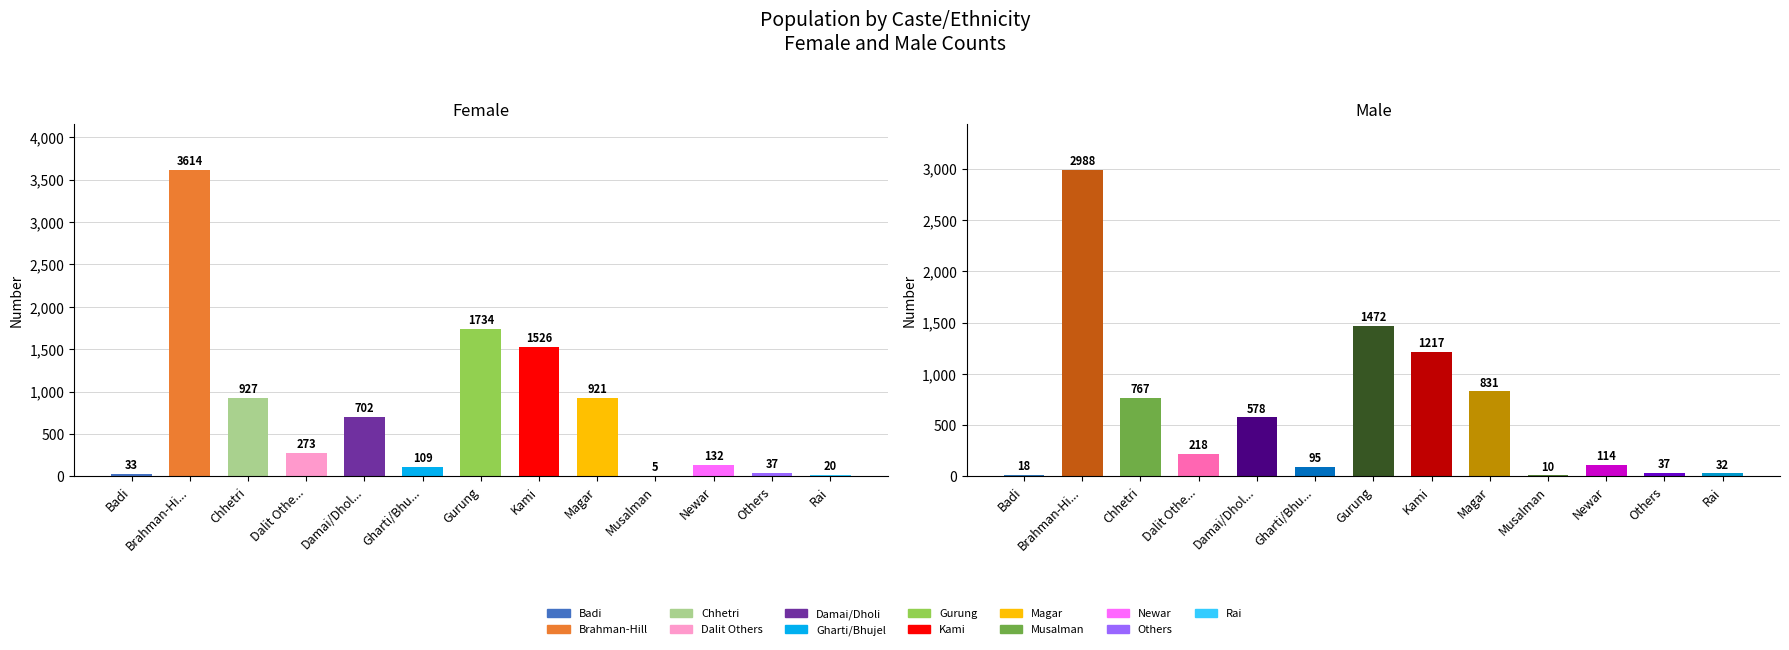

Which series has the largest range (max minus min)?

Female